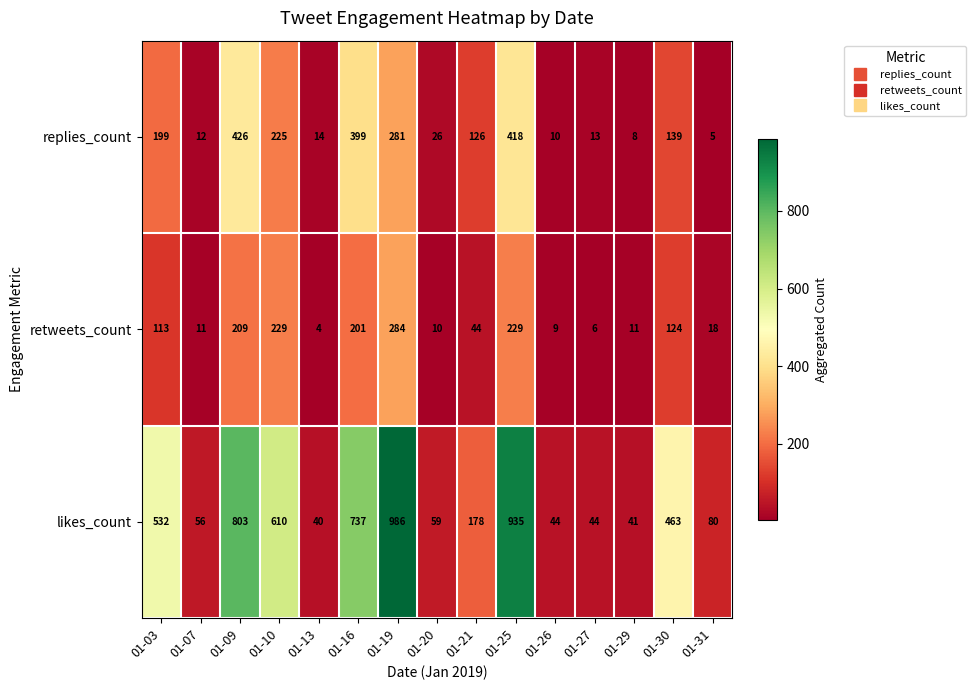

Rank the series by their average value, from lowest to highest.

retweets_count, replies_count, likes_count